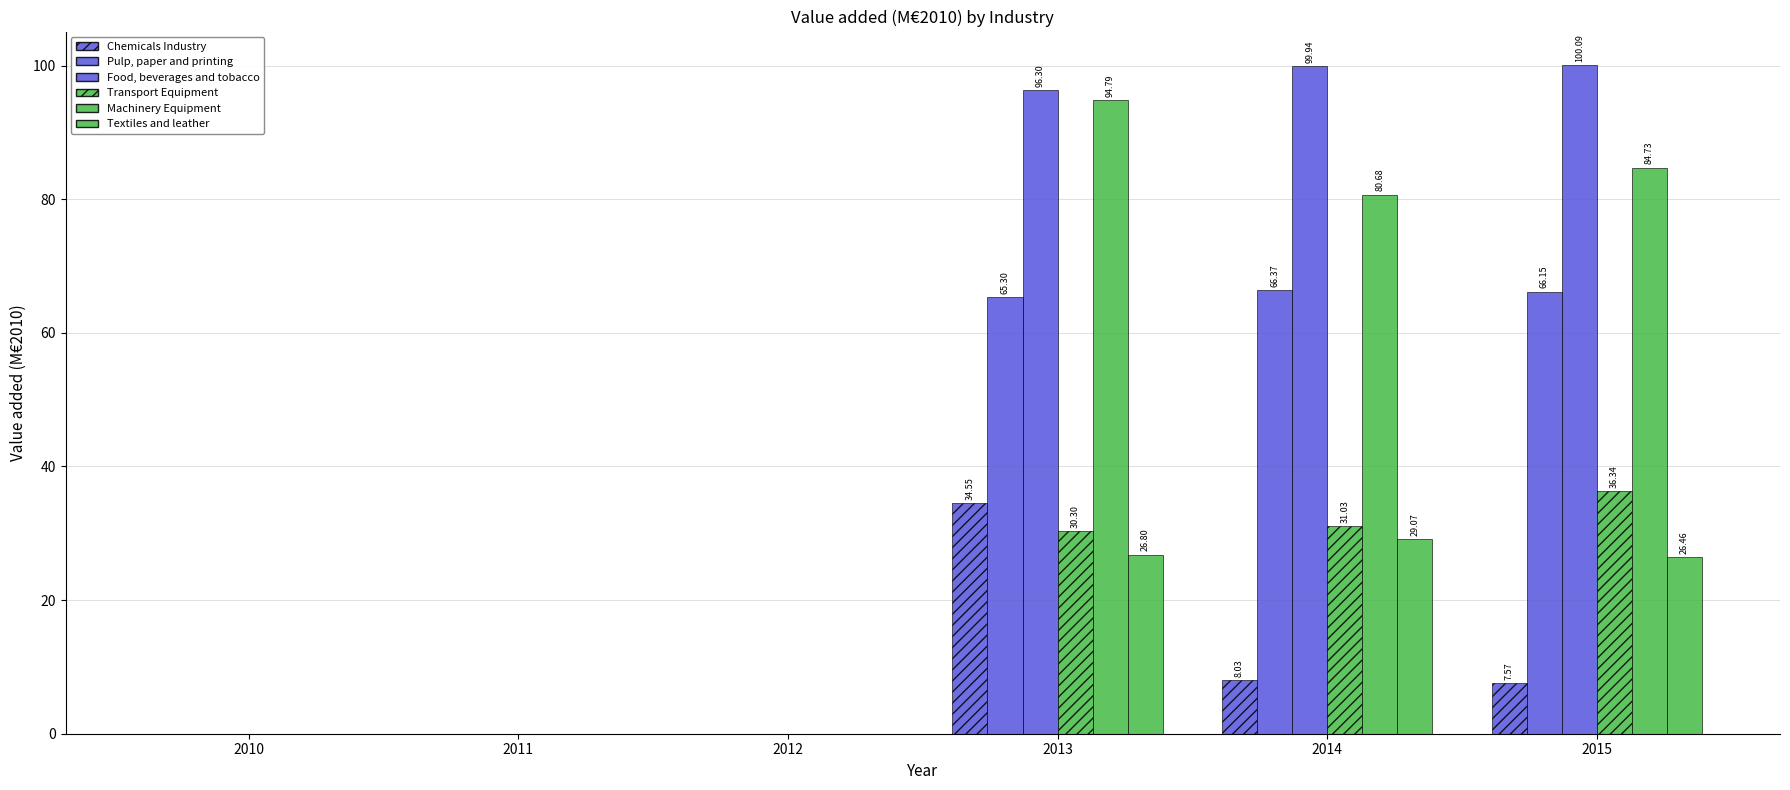

Does the chart contain stacked bars?

No